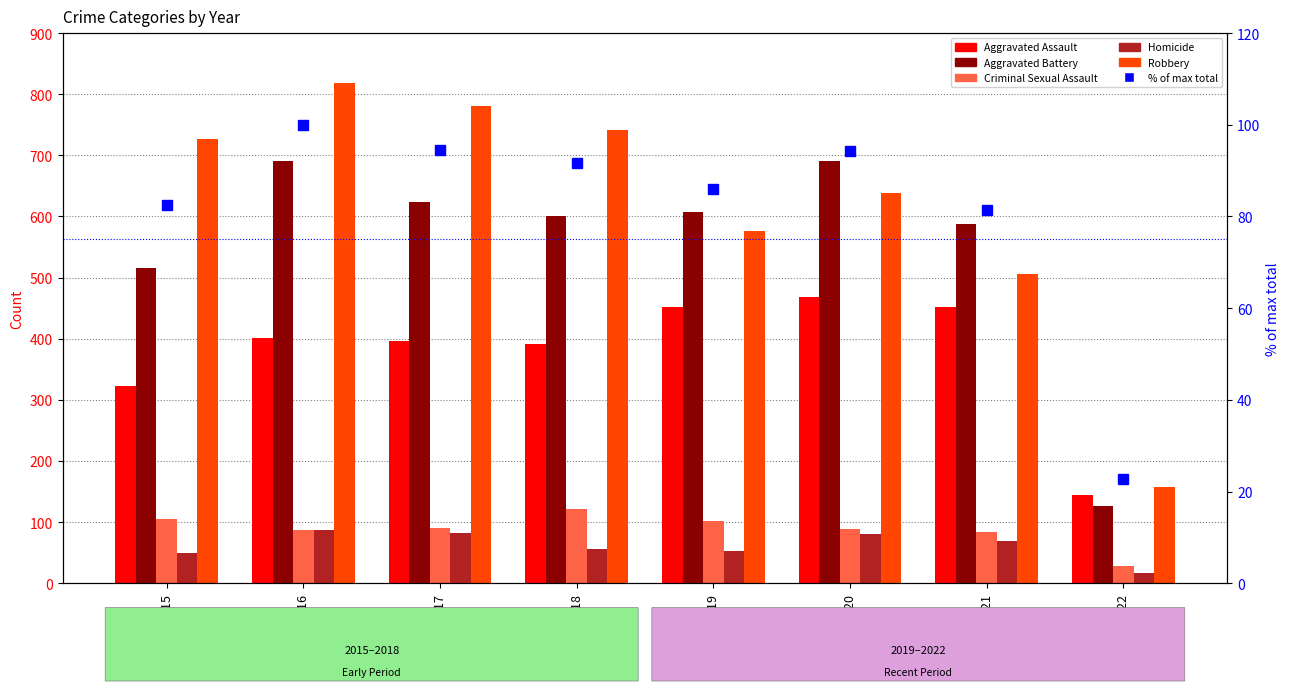

Which has a higher value, 2021 or 2016?

2021